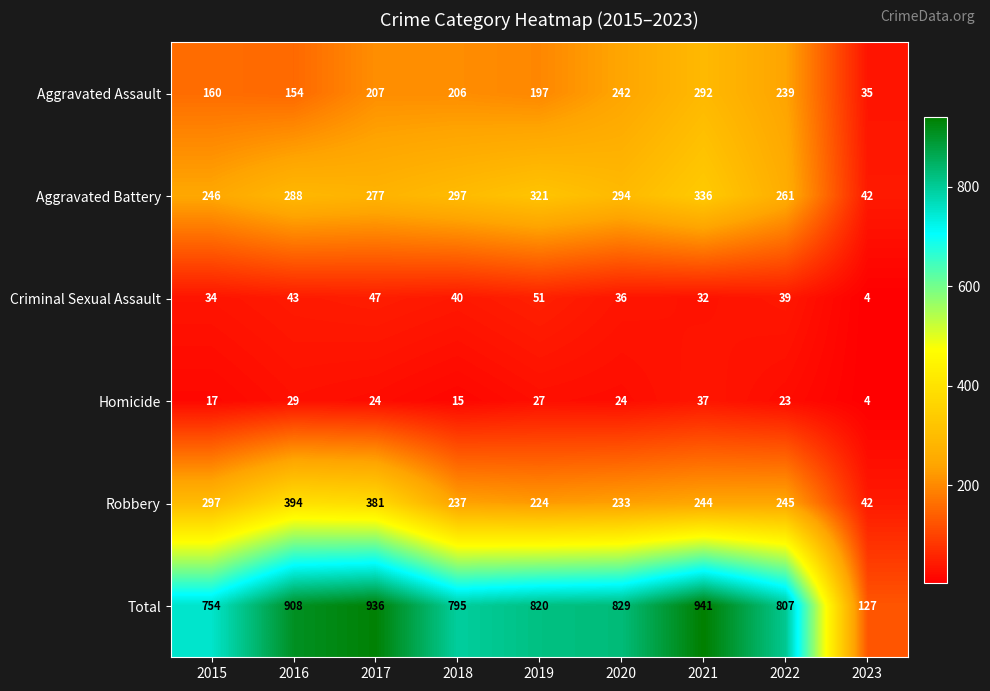

Which label corresponds to the largest value in the chart?

2021